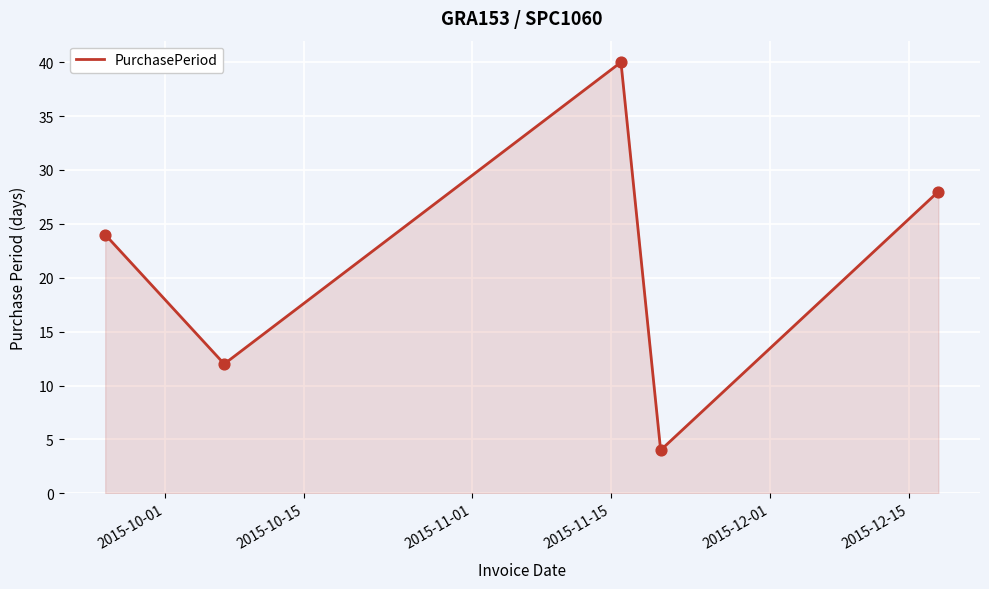

True or false: the data has more than 2 interior local peaks.

False